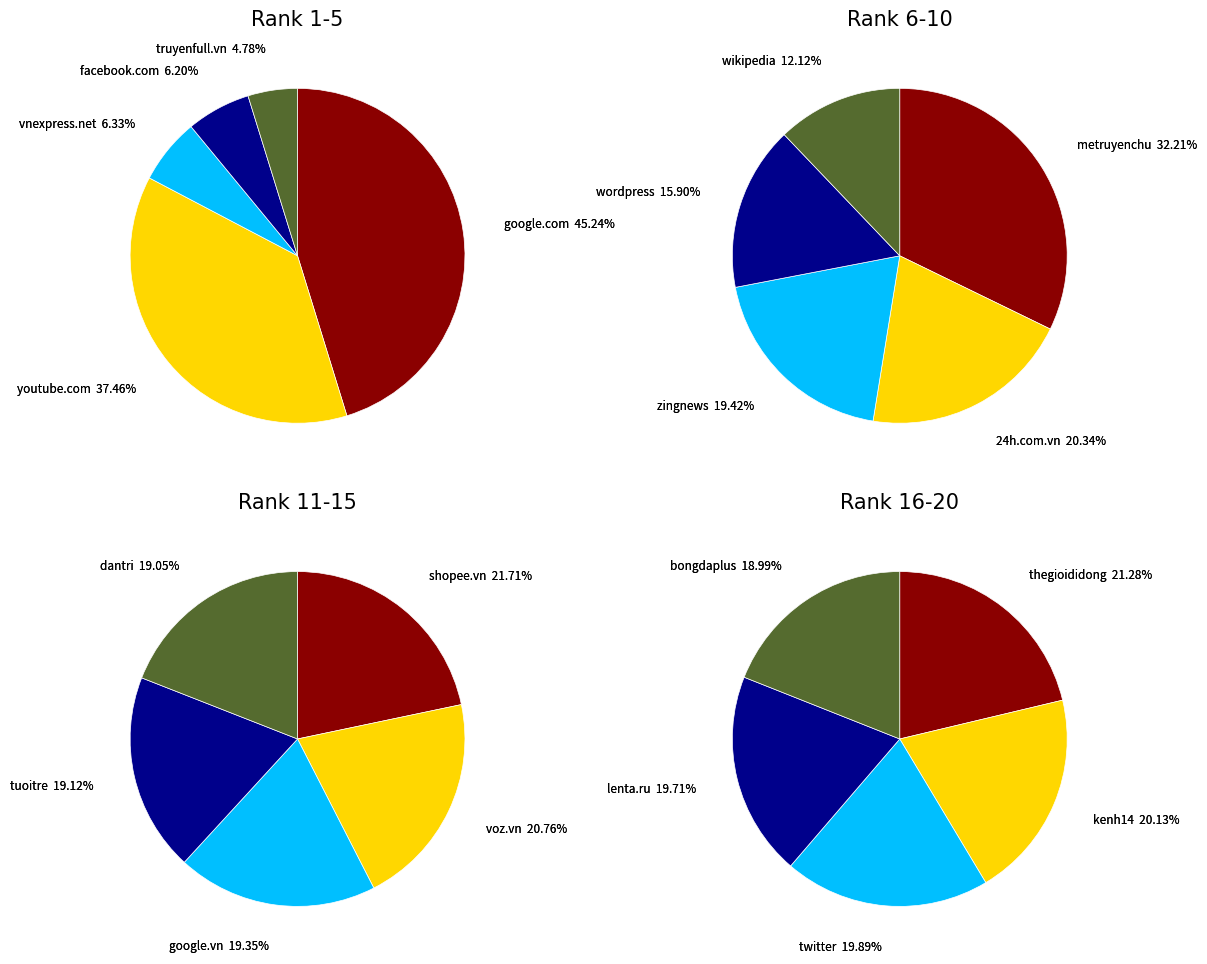

Is there any slice that represents more than half of the pie?

No